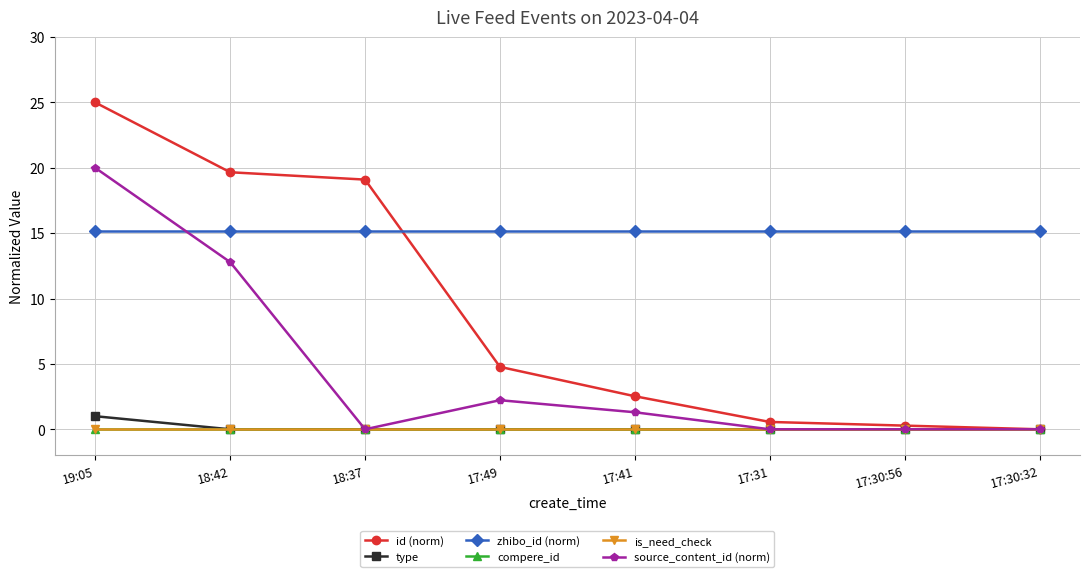

How many intersections are there between zhibo_id (norm) and source_content_id (norm)?

1